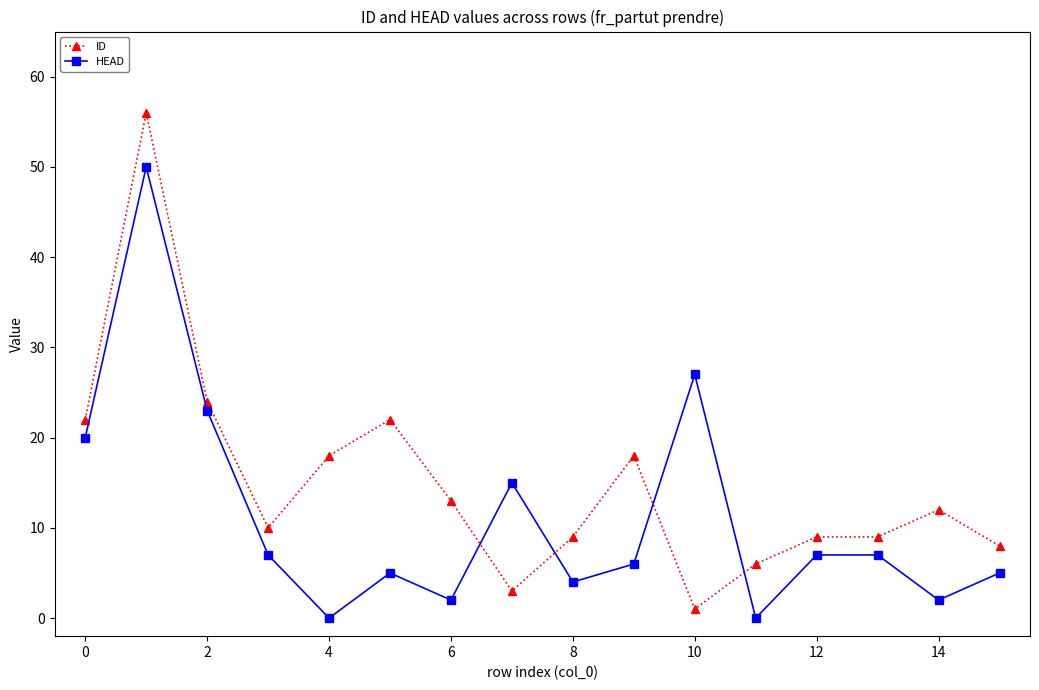

How many interior local valleys does the HEAD series have?

5